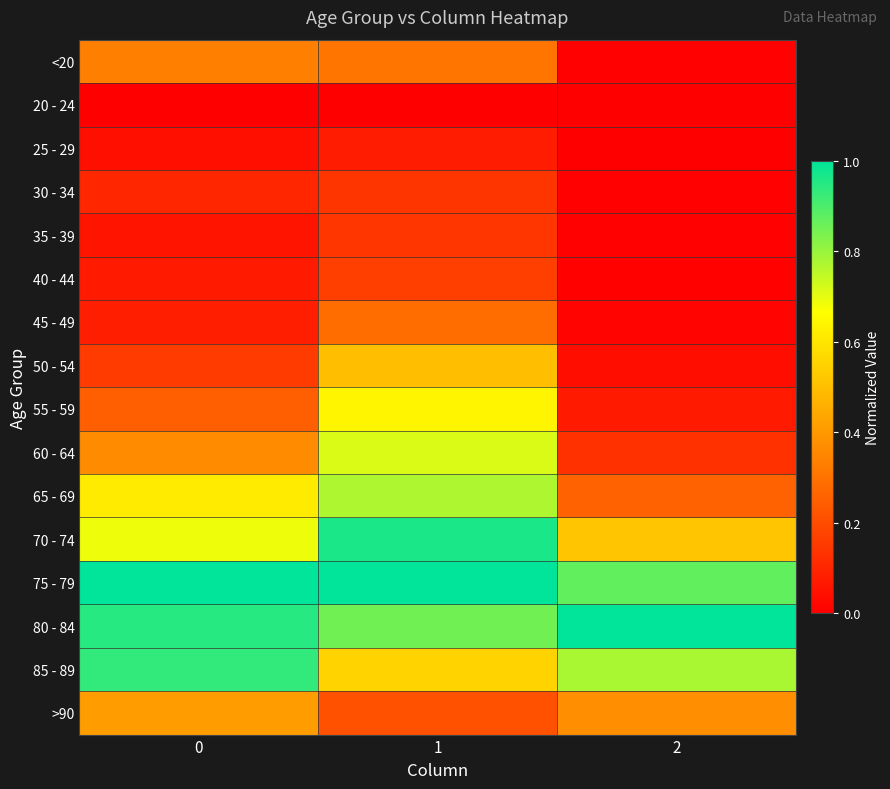

How many data points does each series have?

3